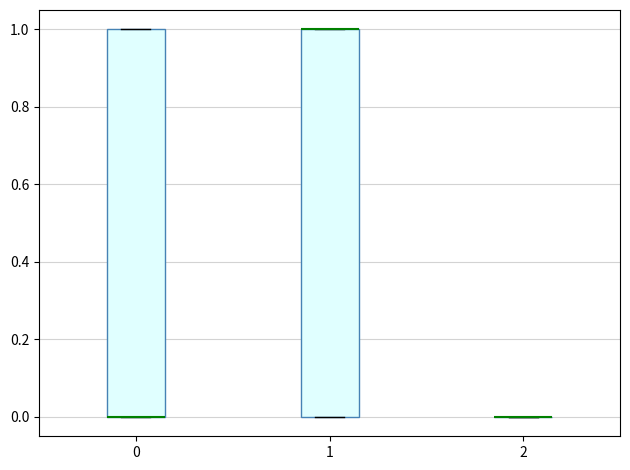

Where is the lower edge of the box at x = 1 on the y-axis? The values are not printed on the chart, so give them approximately, as read against the axis.

0